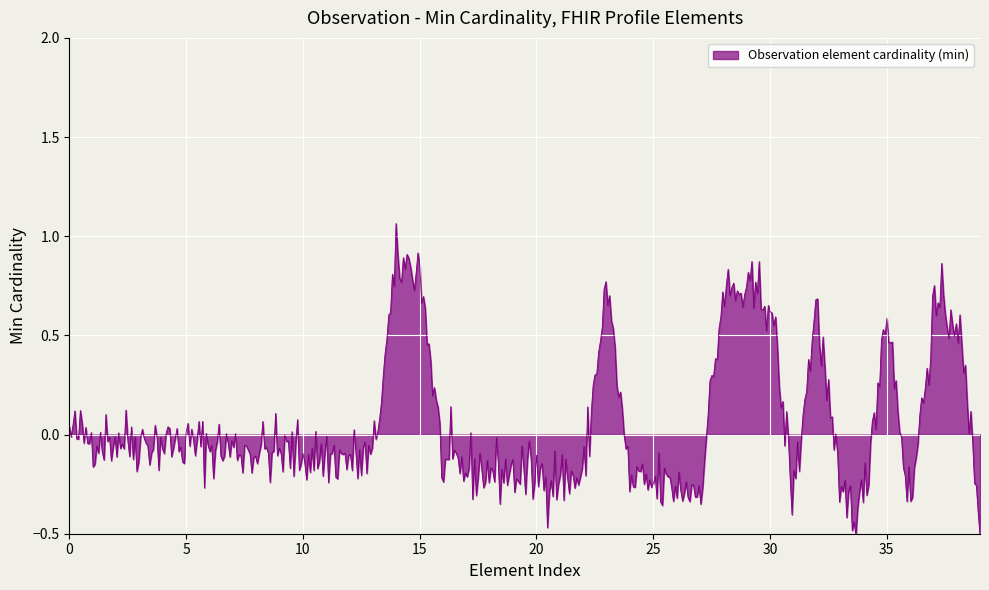

How many distinct data groups are displayed?

1